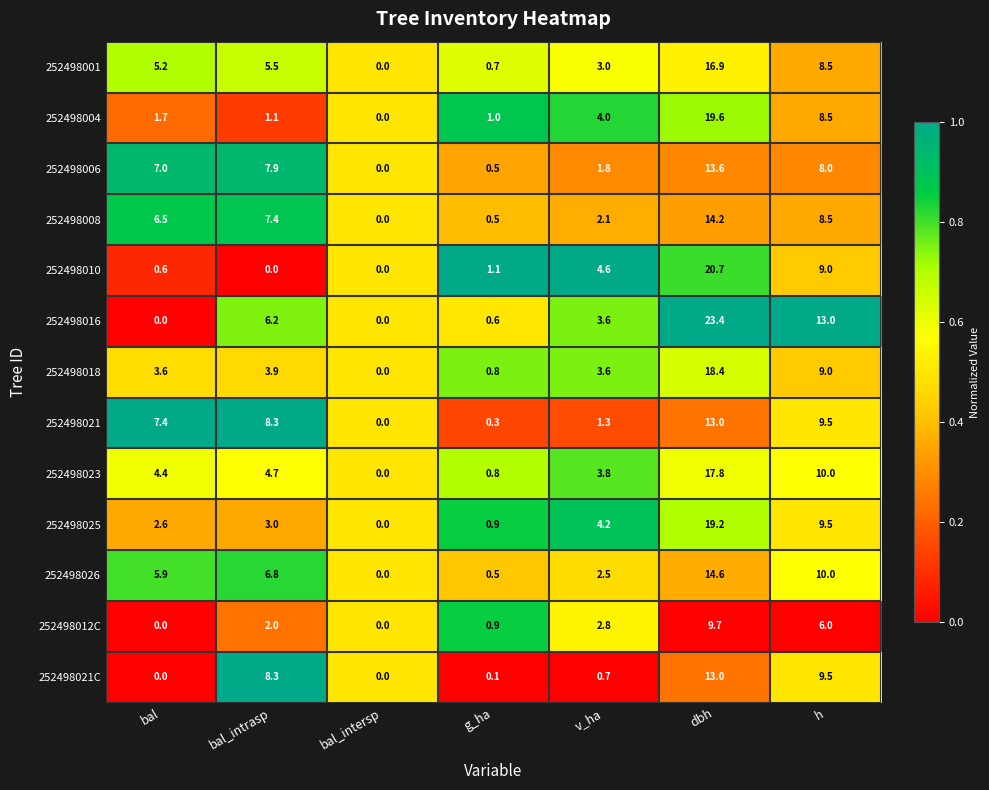

Read the 252498012C value at bal_intrasp.

2.0